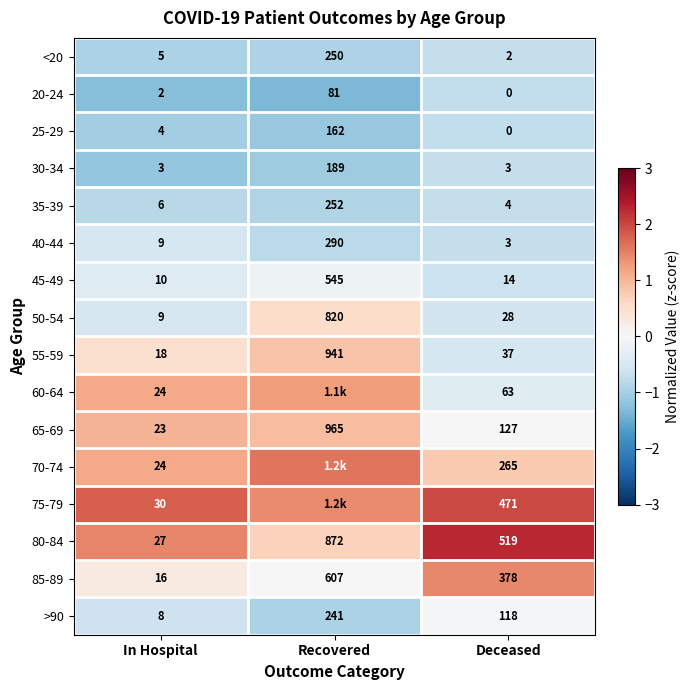

How many series are shown in this chart?

16